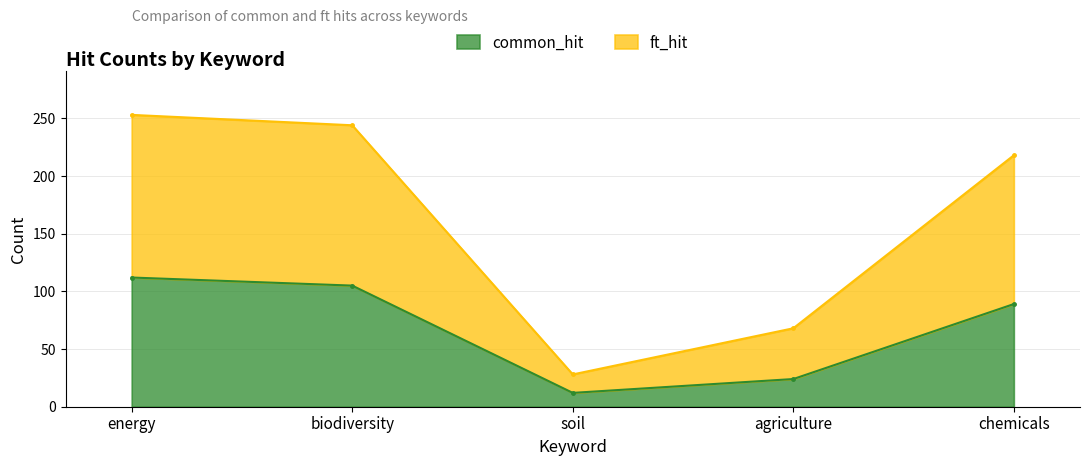

Between energy and biodiversity, which series saw the biggest shift?

ft_hit